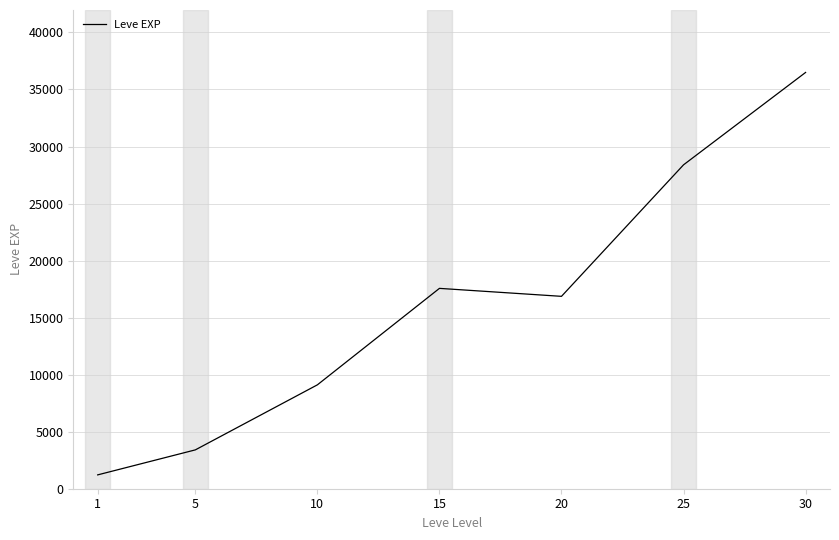

Reading left to right, list all the values displayed in this chart.

1=1213.3	5=3405.0	10=9106.7	15=17563.3	20=16865.0	25=28393.3	30=36492.5